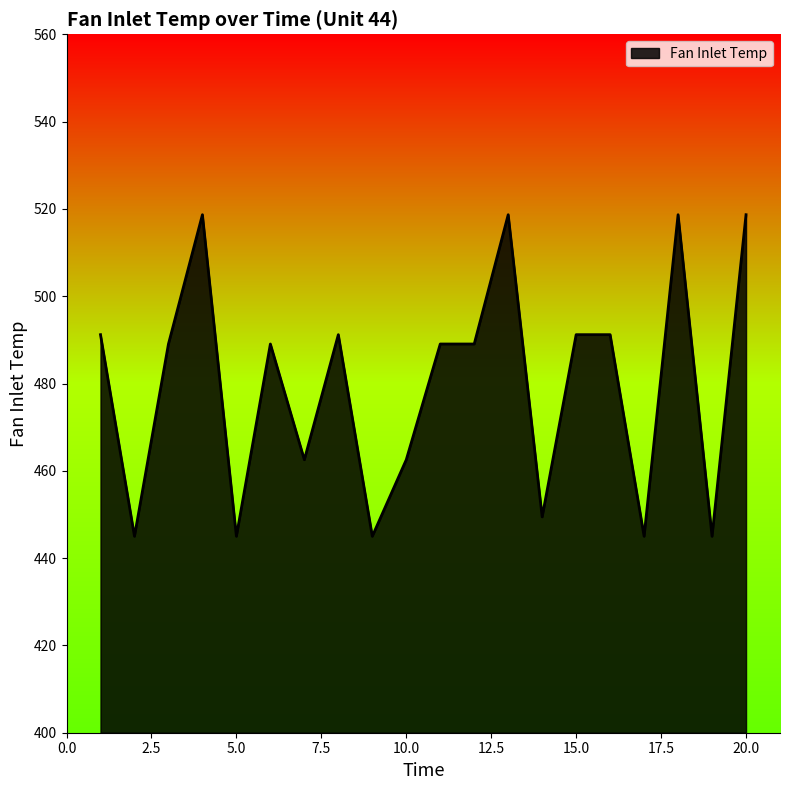

What is the maximum value shown in the chart?

518.7